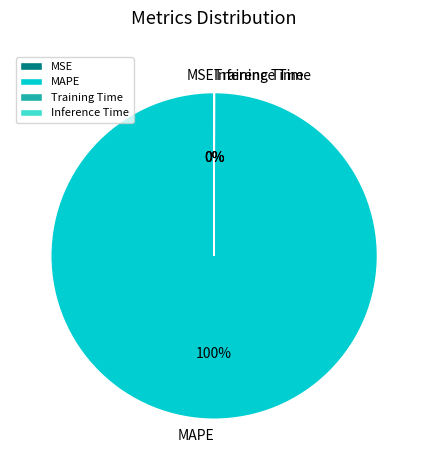

Does any single category account for the majority?

Yes